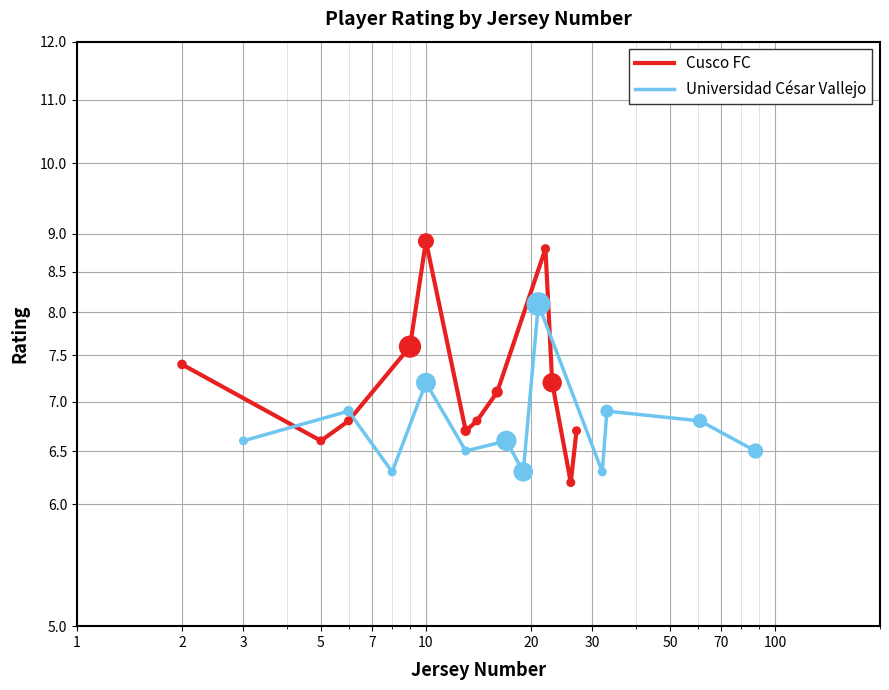

What are all the series names shown in the legend?

Cusco FC, Universidad César Vallejo